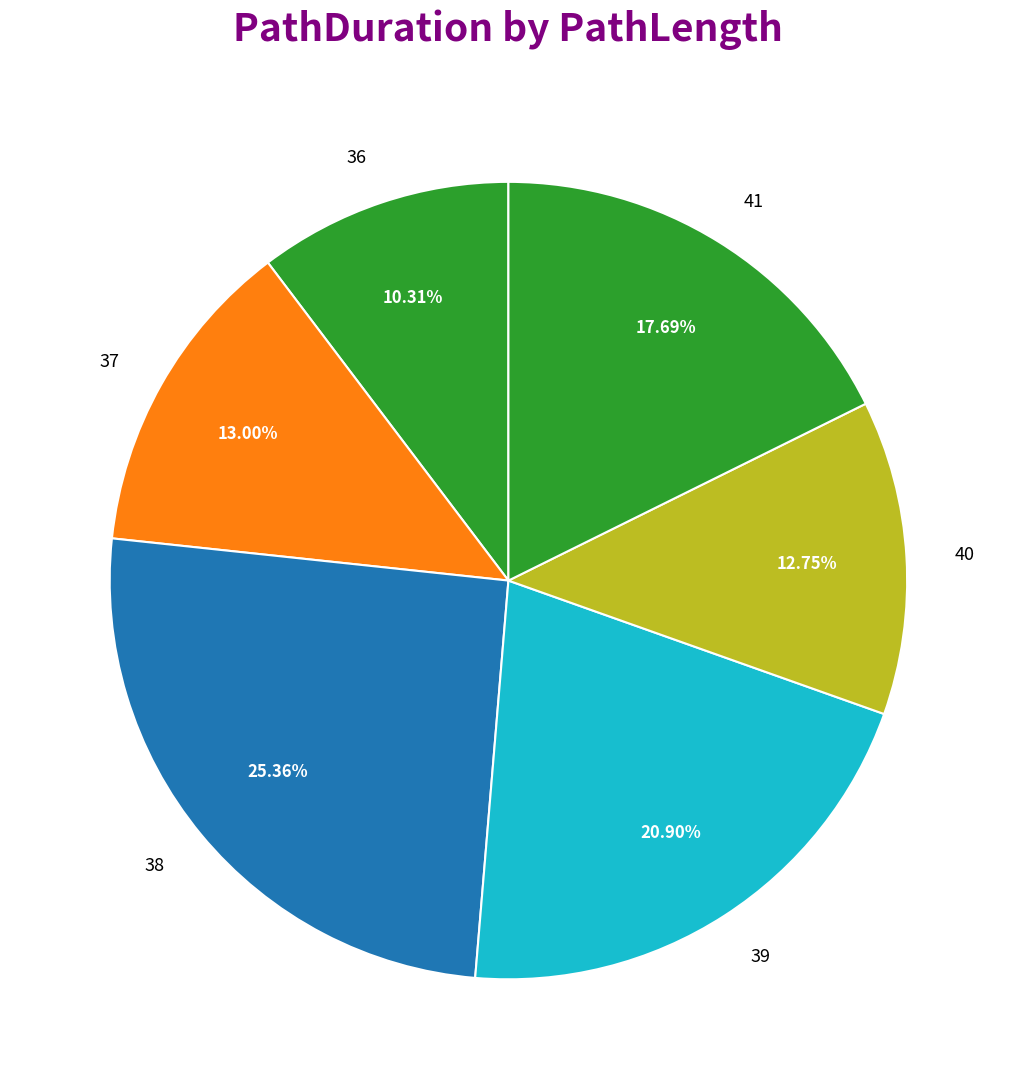

What percentage is the 41 slice, to the nearest percent?

18%